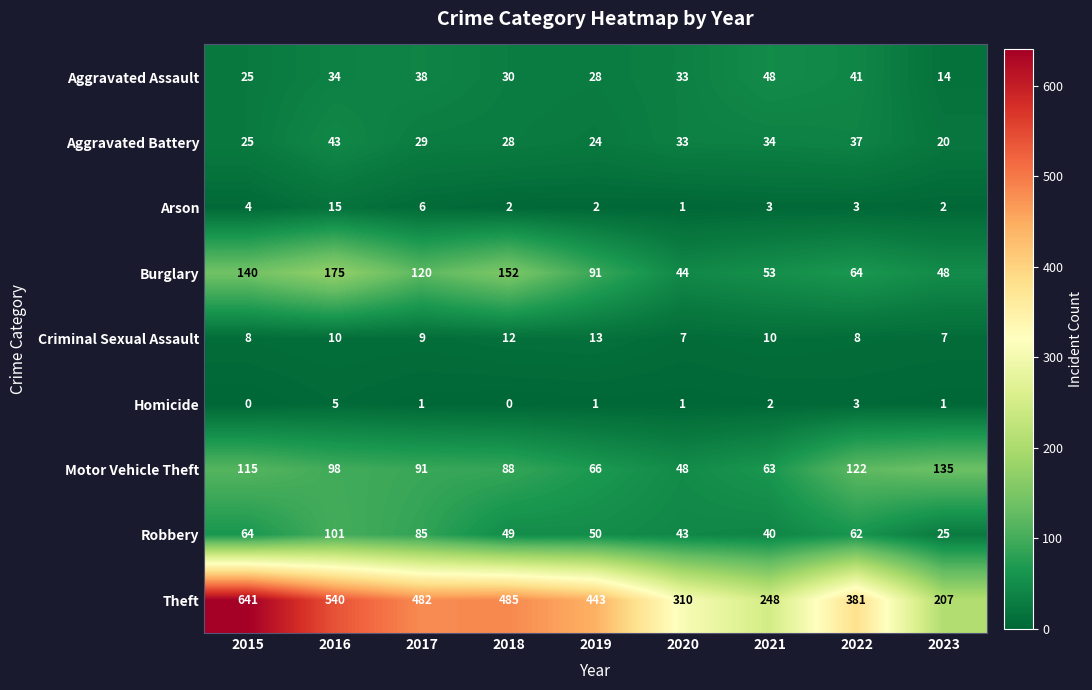

Where is Theft nearest to the value 424?

2019